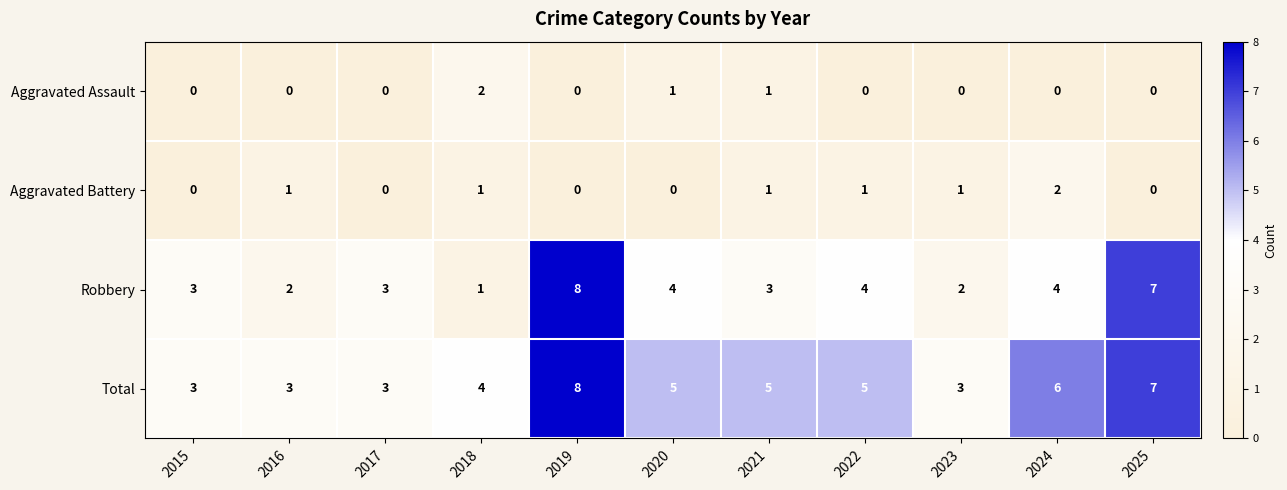

What is the maximum value for Total?

8